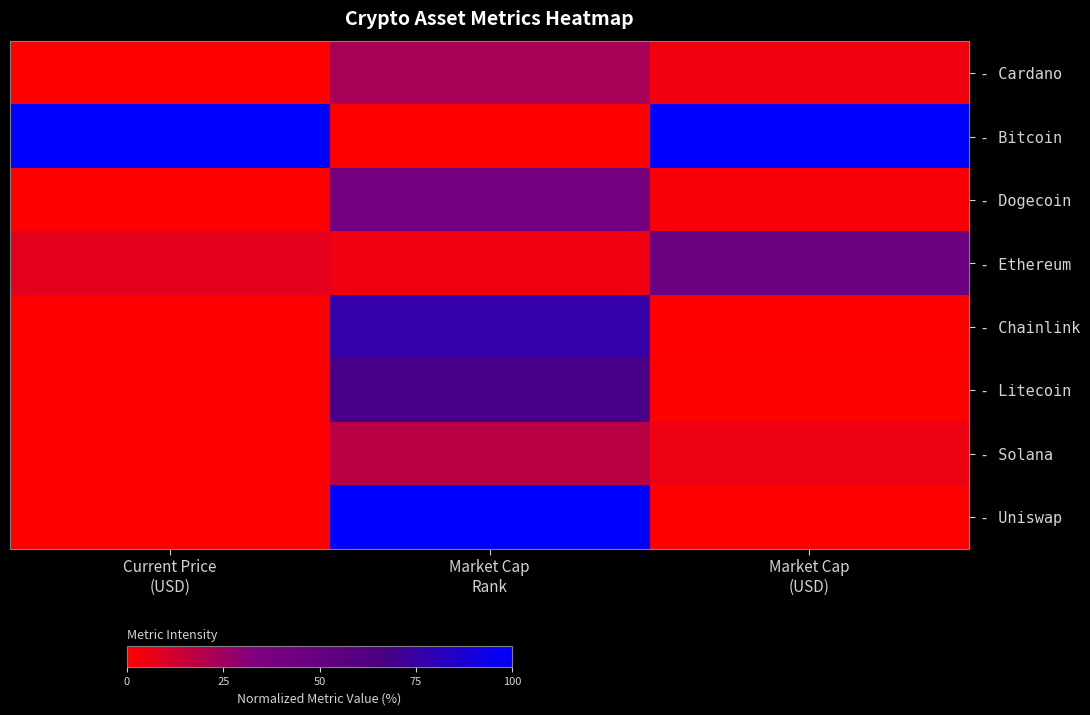

Reading right to left, what are all the values shown in this chart?

- Cardano: Market Cap
(USD)=3.9	Market Cap
Rank=22.7	Current Price
(USD)=0.0
- Bitcoin: Market Cap
(USD)=100.0	Market Cap
Rank=0.0	Current Price
(USD)=100.0
- Dogecoin: Market Cap
(USD)=1.8	Market Cap
Rank=40.9	Current Price
(USD)=0.0
- Ethereum: Market Cap
(USD)=46.3	Market Cap
Rank=4.5	Current Price
(USD)=7.4
- Chainlink: Market Cap
(USD)=0.2	Market Cap
Rank=77.3	Current Price
(USD)=0.0
- Litecoin: Market Cap
(USD)=0.4	Market Cap
Rank=68.2	Current Price
(USD)=0.3
- Solana: Market Cap
(USD)=4.8	Market Cap
Rank=18.2	Current Price
(USD)=0.3
- Uniswap: Market Cap
(USD)=0.0	Market Cap
Rank=100.0	Current Price
(USD)=0.0